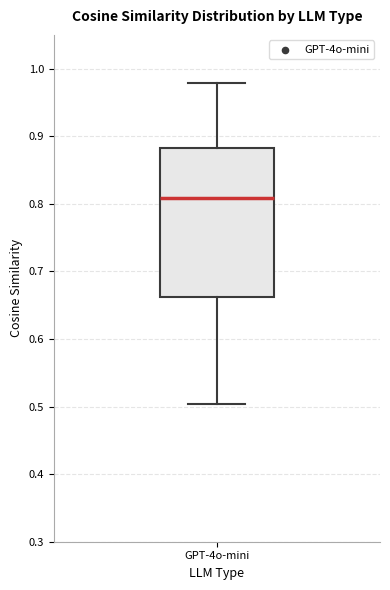

Read this box plot against the y-axis: the position of the median line, the range covered by the box, and the ends of both whiskers. The values are not printed on the chart, so give them approximately, as read against the axis.

median 0.81, box 0.66 to 0.88, whiskers 0.50 to 0.98